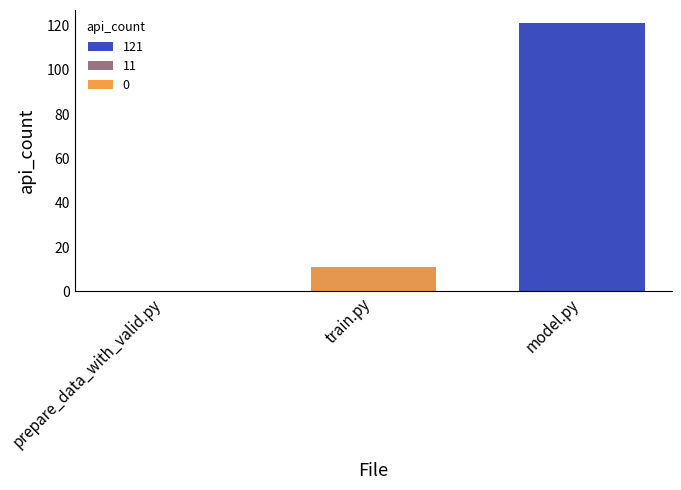

Reading left to right, list all the values displayed in this chart.

prepare_data_with_valid.py=0	train.py=11	model.py=121